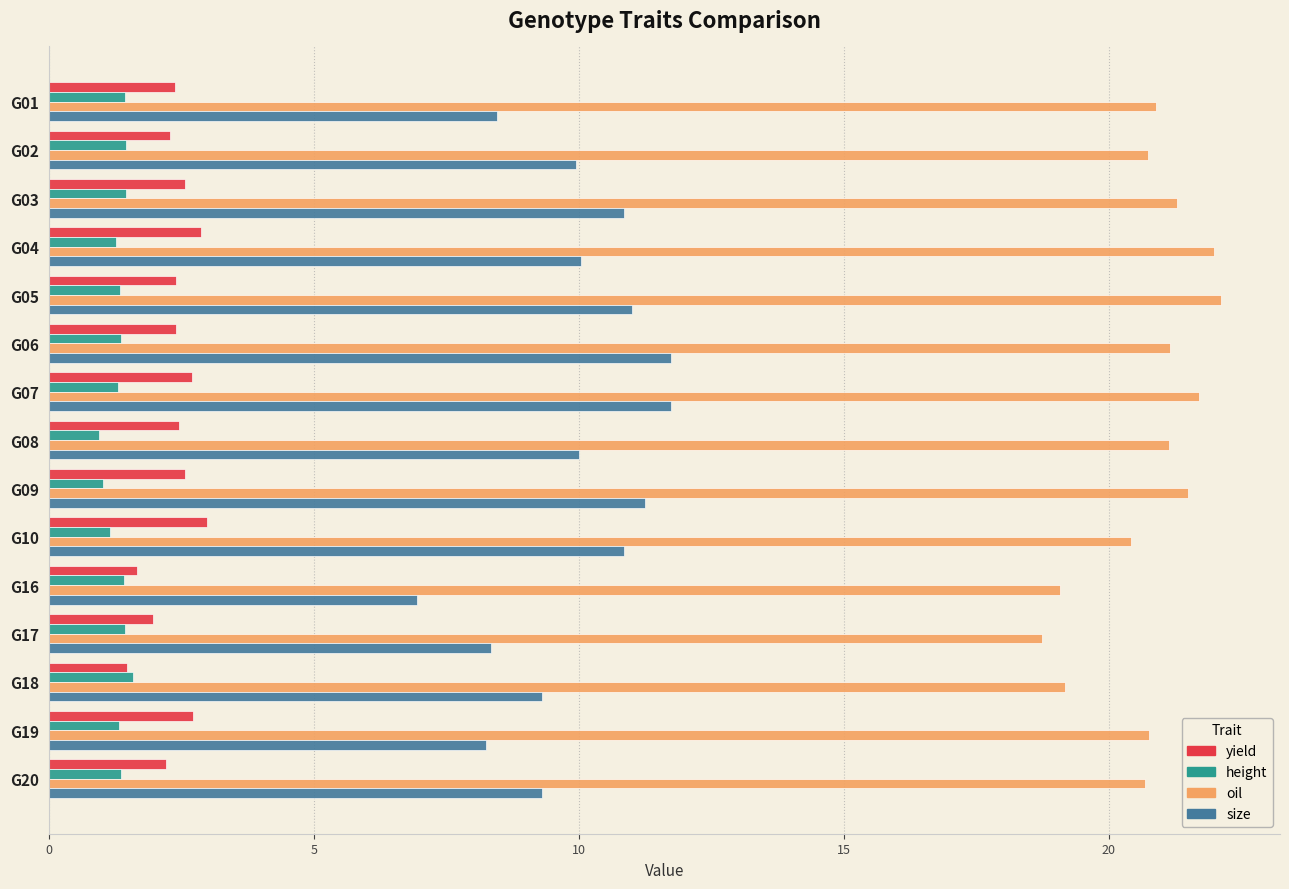

What is the lowest value of the size series?

7.0